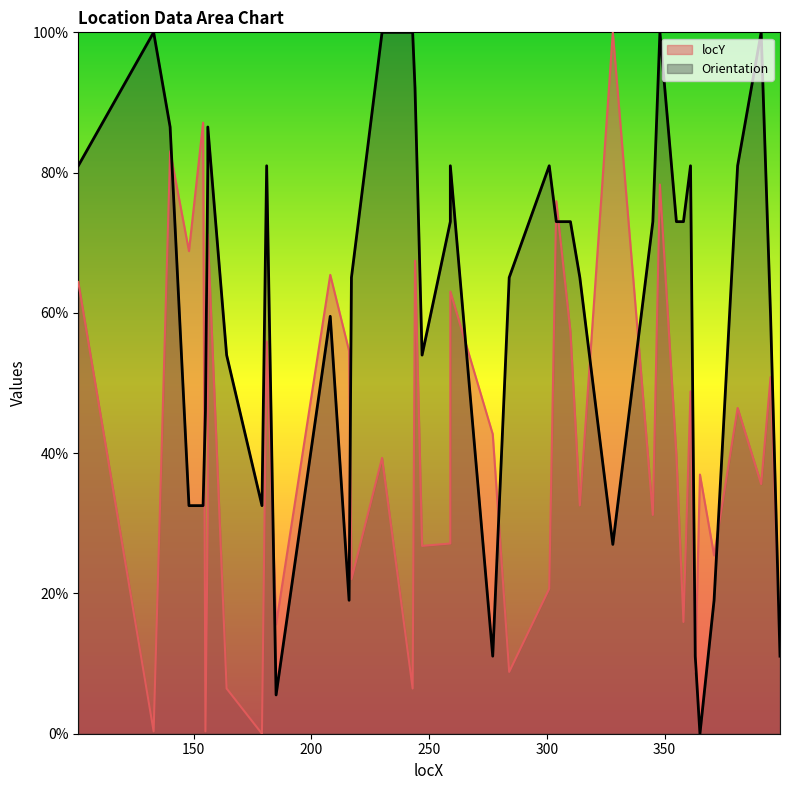

What is the difference between the Orientation values at 345 and 284?

8.0